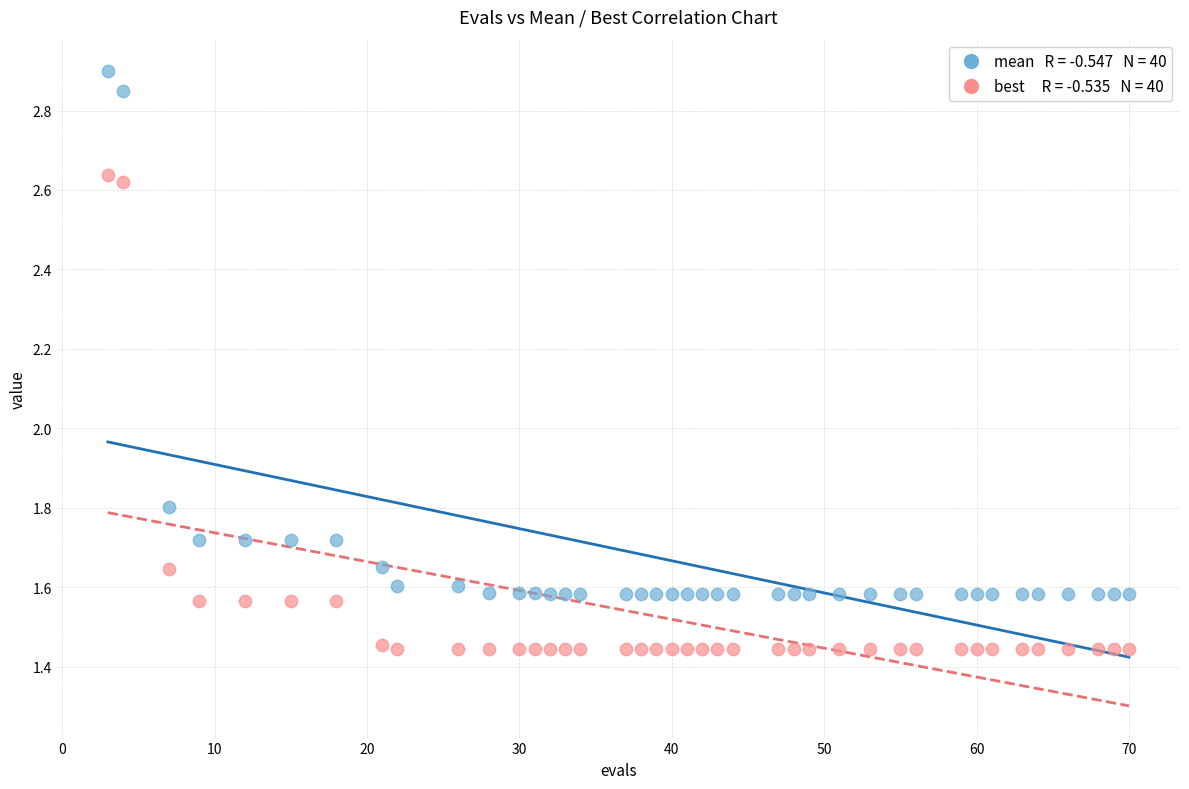

Across all series, what Y value is closest to 2?

1.8